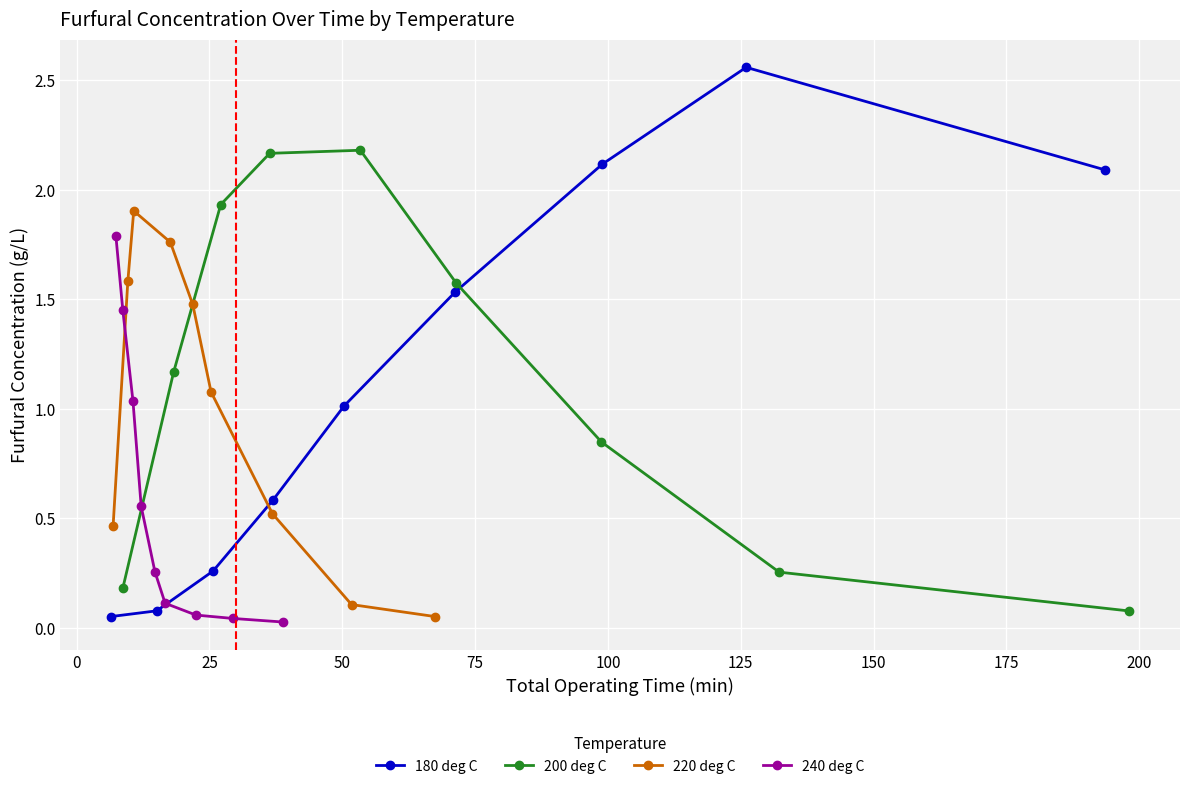

In 220 deg C, how many points are higher than both neighbors (excluding endpoints)?

1